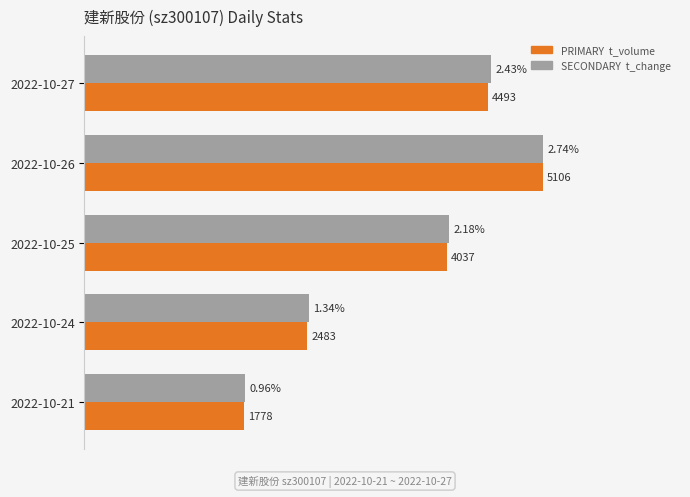

Count the number of categories in the chart.

5